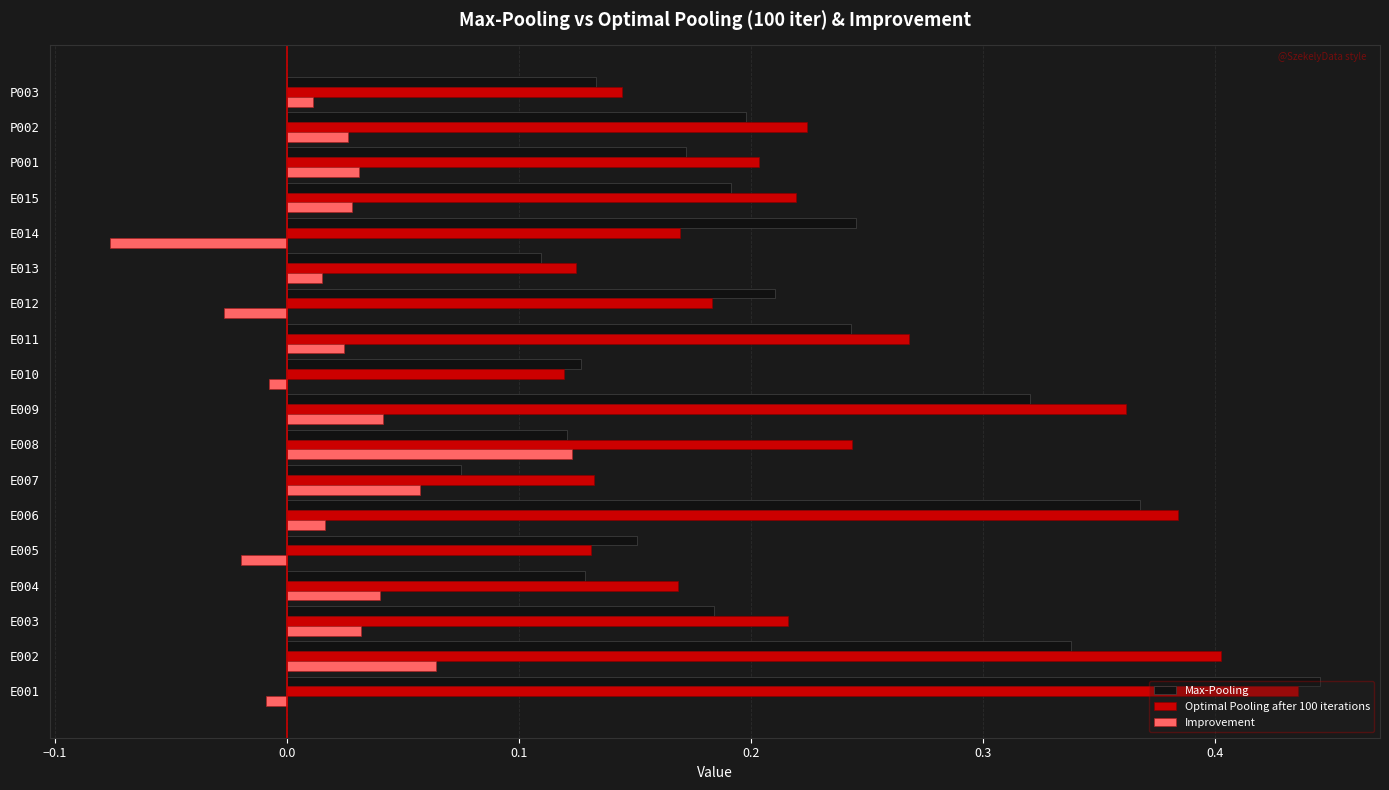

Which label corresponds to the smallest value in the chart?

E014